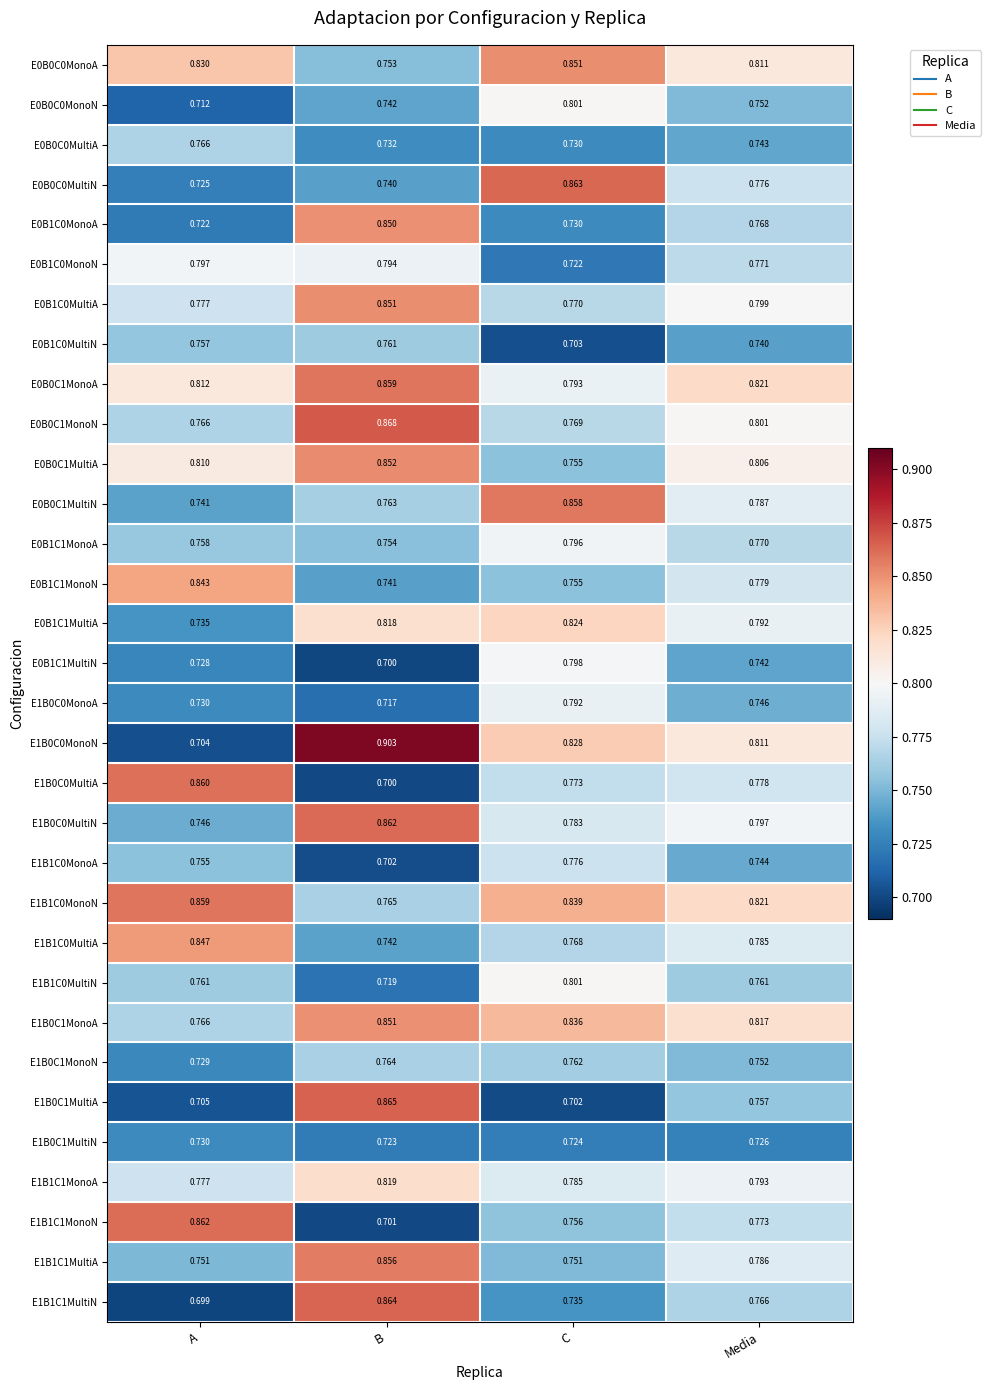

Is the value of E1B0C1MultiA at A greater than the value of E1B1C0MonoA at C?

No